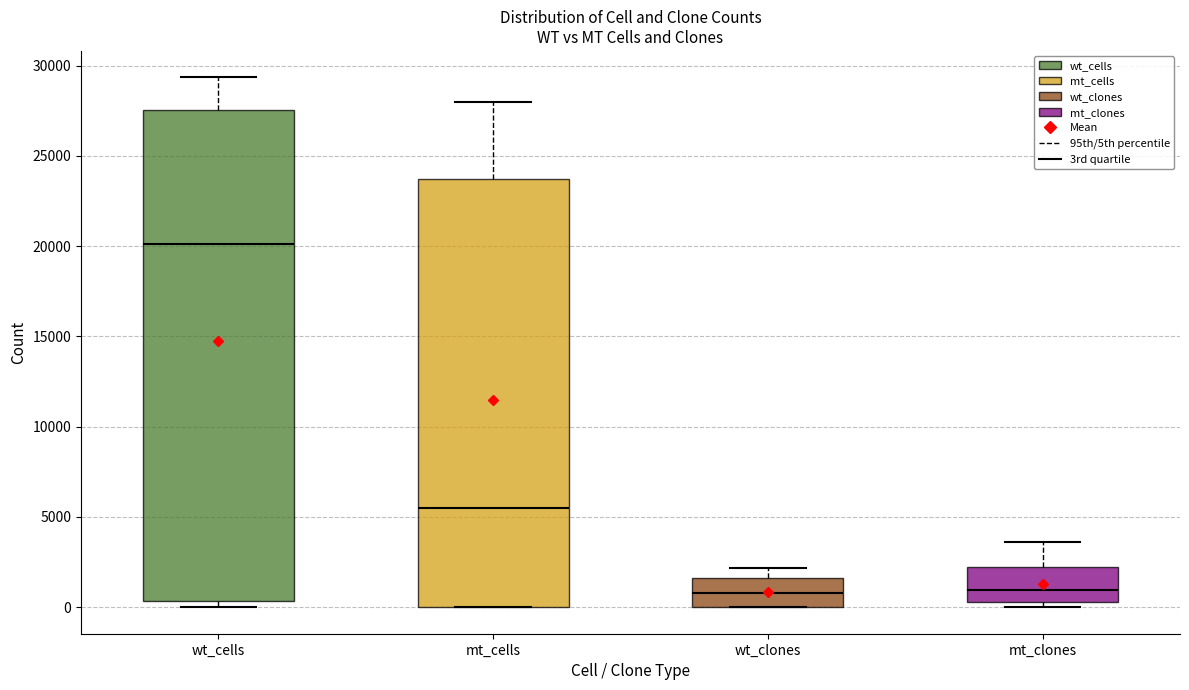

Comparing the boxes themselves (not the whiskers), which one is the tallest?

wt_cells